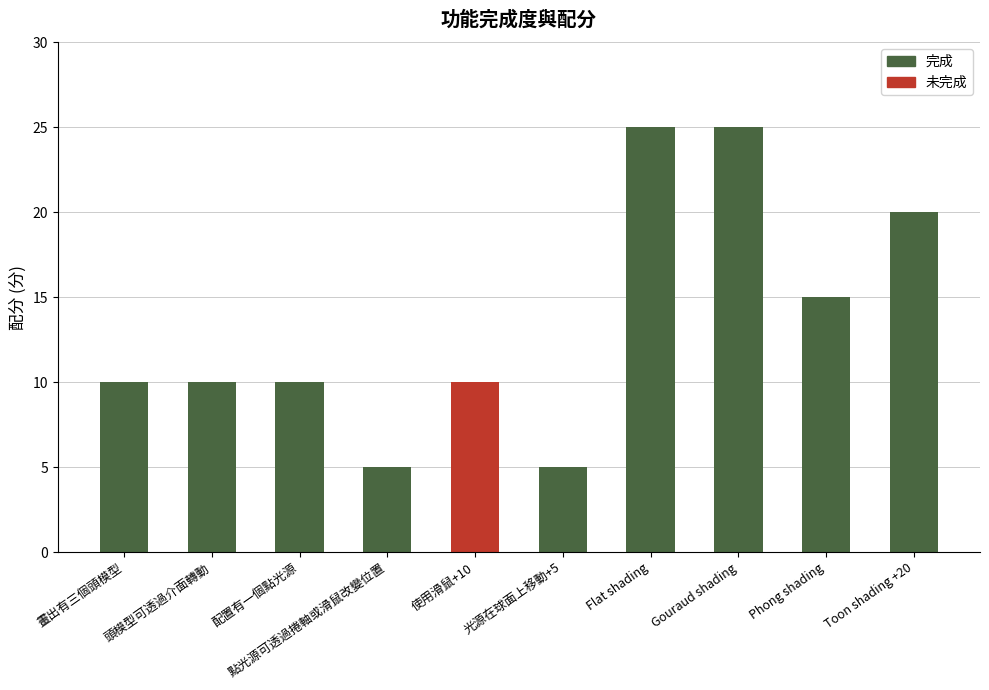

What are all the series names shown in the legend?

完成, 未完成